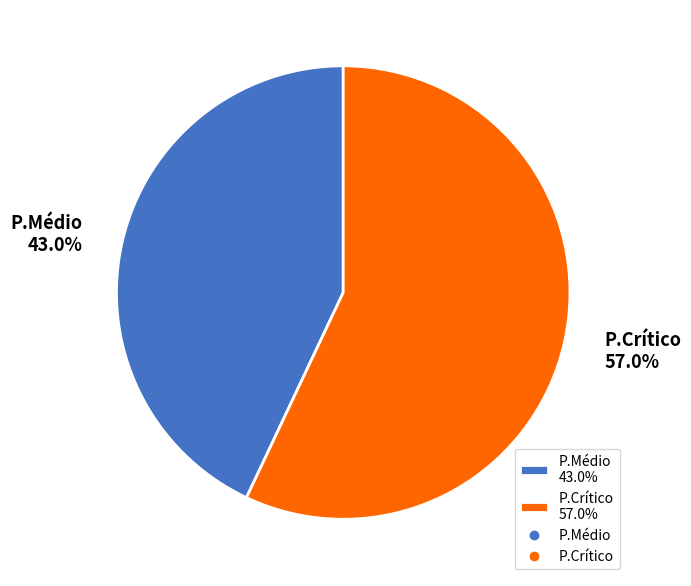

To the nearest percent, what is the combined percentage of P.Médio and P.Crítico?

100%